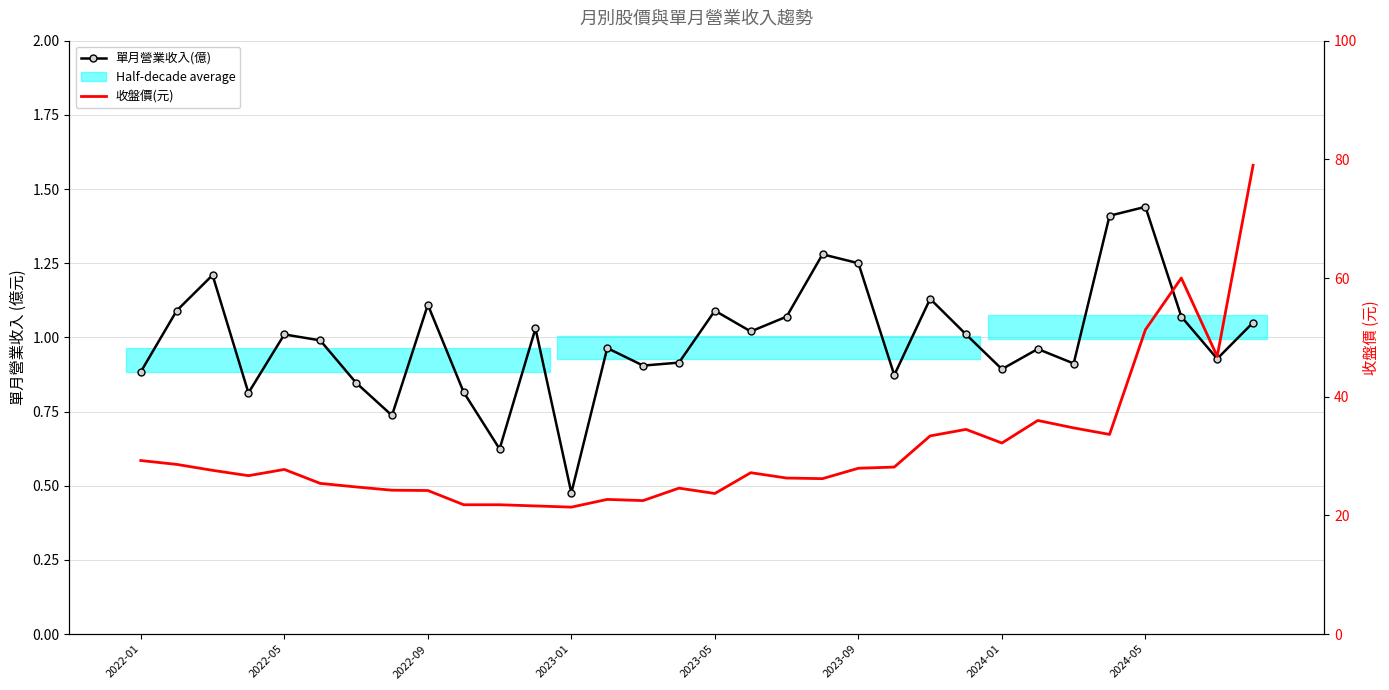

True or false: 收盤價(元) and 單月營業收入(億) cross at least once.

False